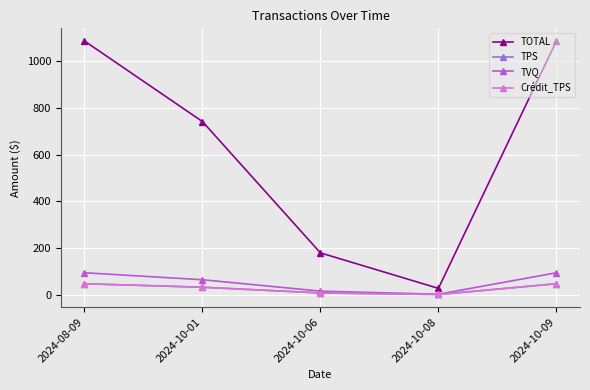

At which category is the sum across all series the highest?

2024-08-09